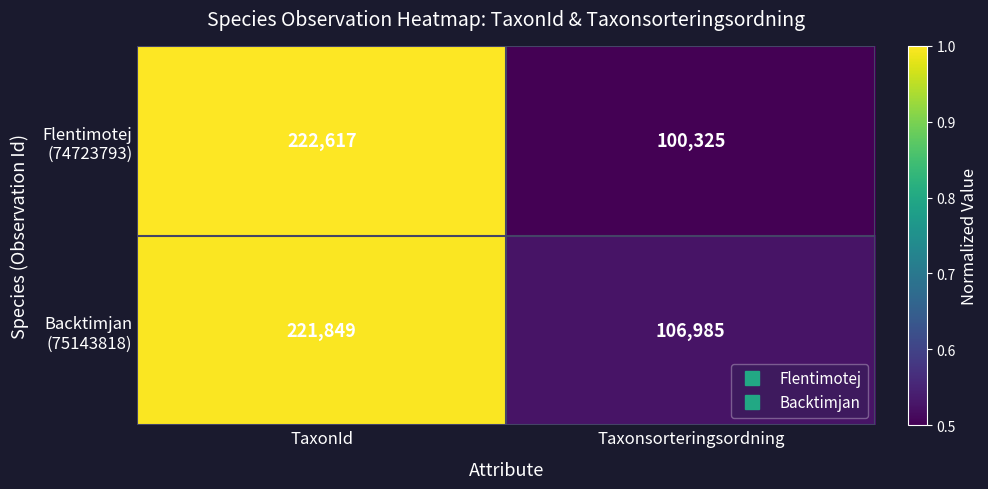

What is the difference between the highest and lowest values at Taxonsorteringsordning?

6660